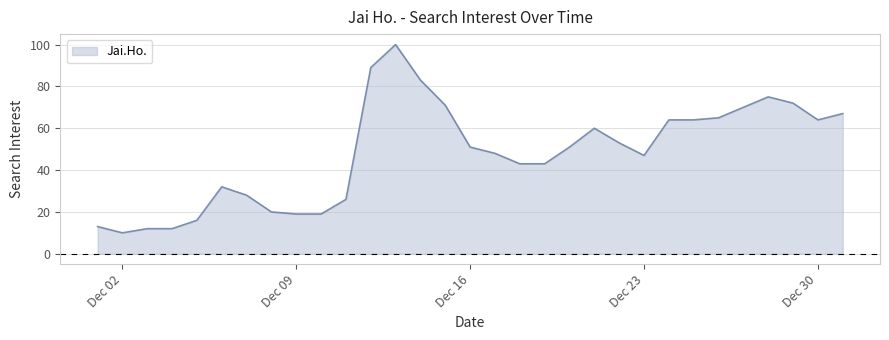

Reading left to right, extract all data points from this chart.

13	10	12	12	16	32	28	20	19	19	26	89	100	83	71	51	48	43	43	51	60	53	47	64	64	65	70	75	72	64	67